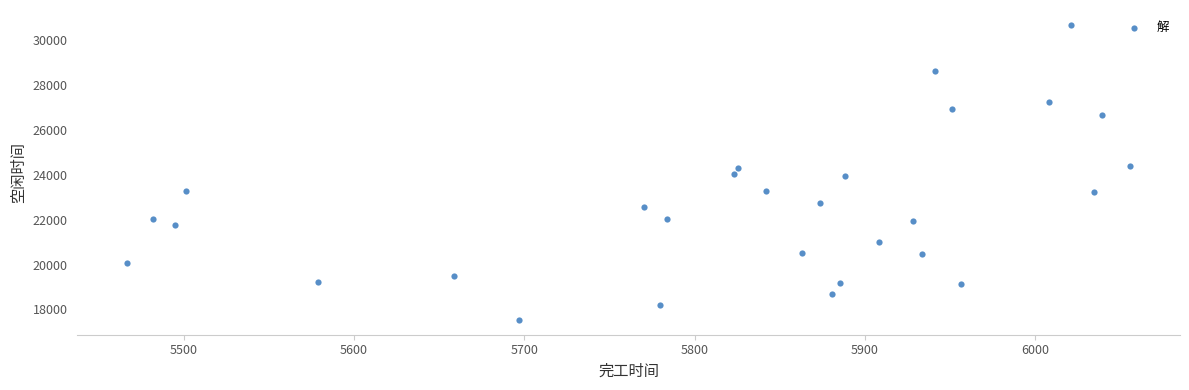

What is the range of Y values (max minus min)?

13163.3